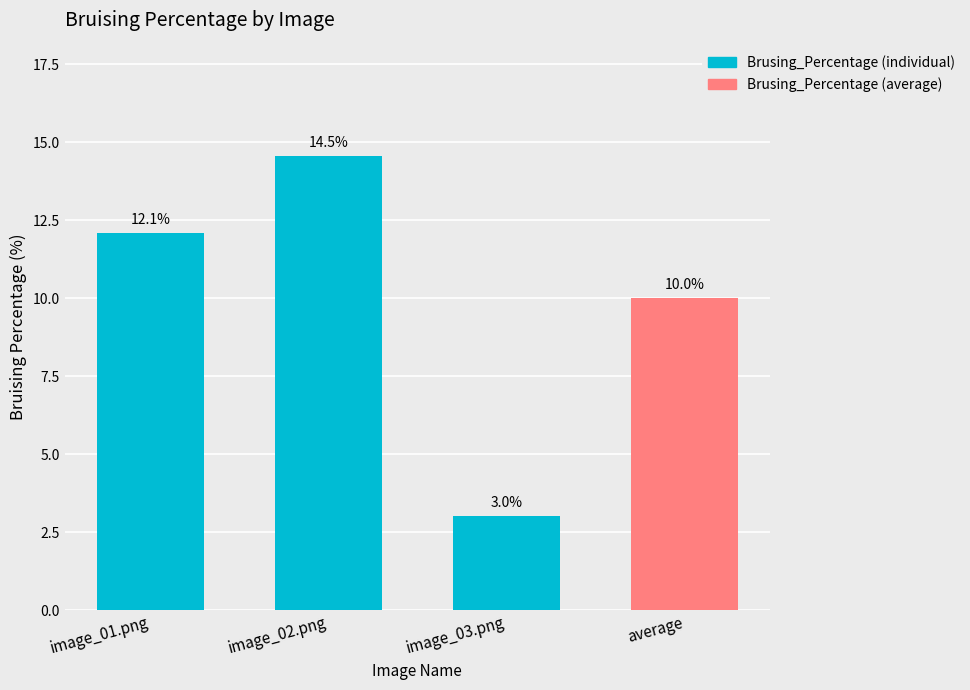

What is the change in value from image_02.png to average?

-4.5